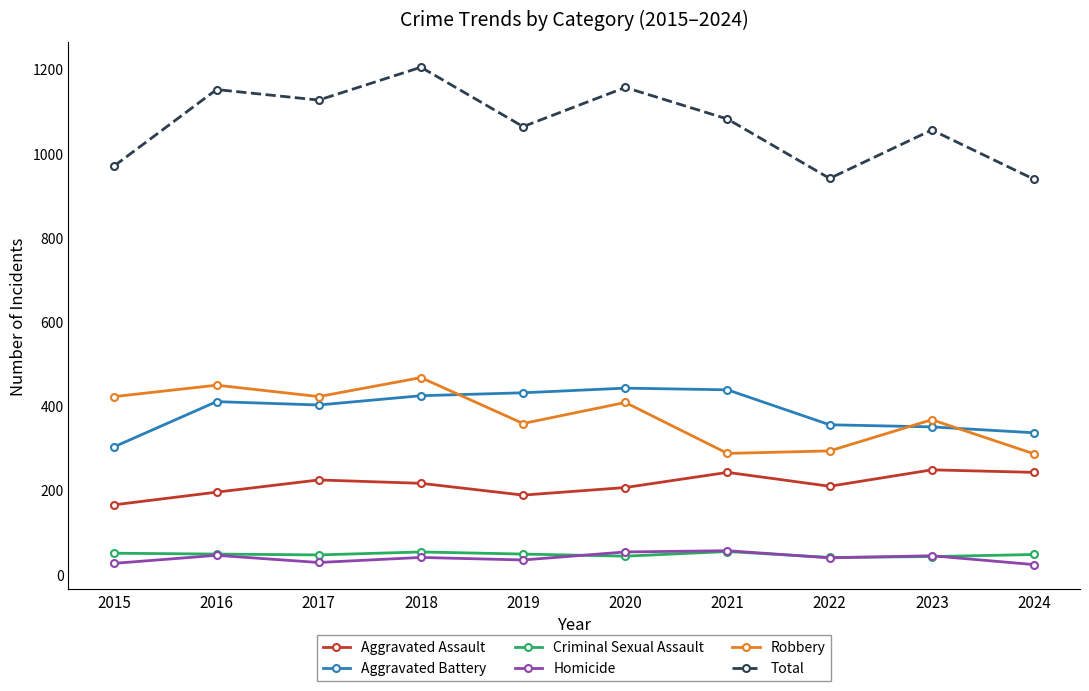

True or false: Robbery has a value of 423 at 2017.

True